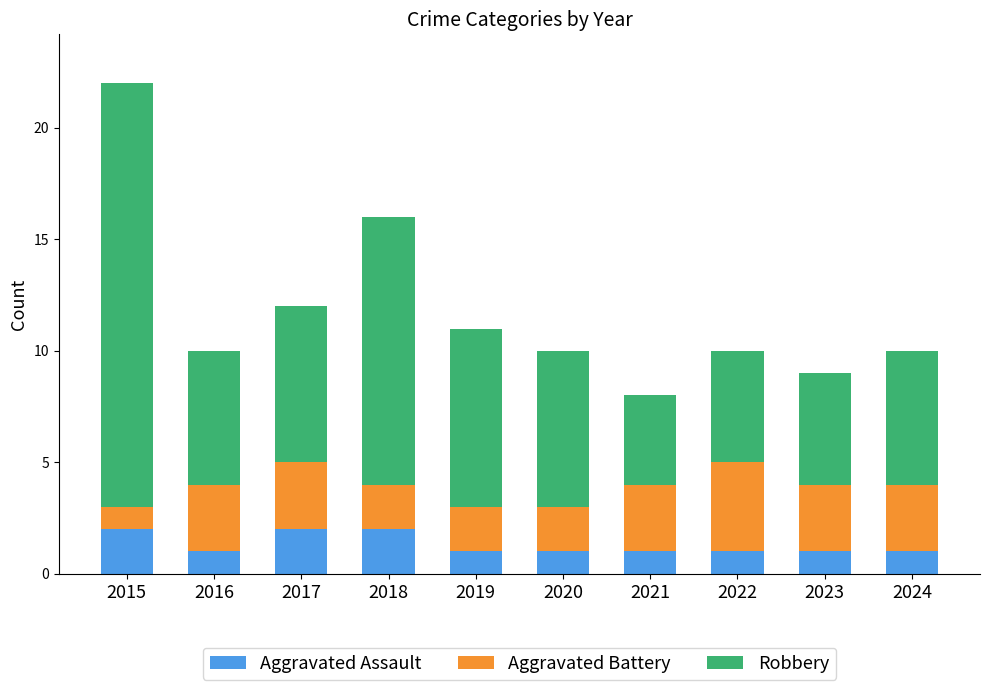

At which category is the sum across all series the highest?

2015